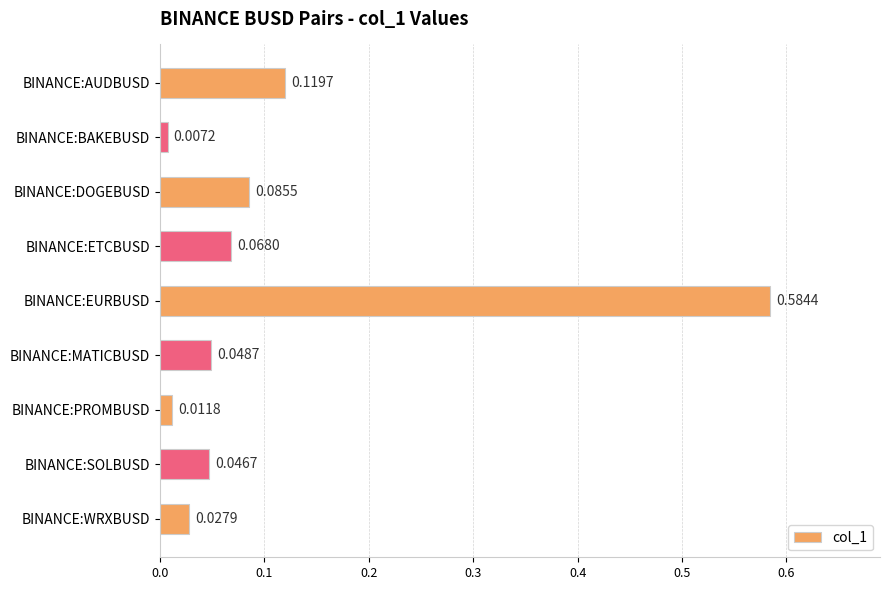

Which category has the highest value across all series?

BINANCE:EURBUSD